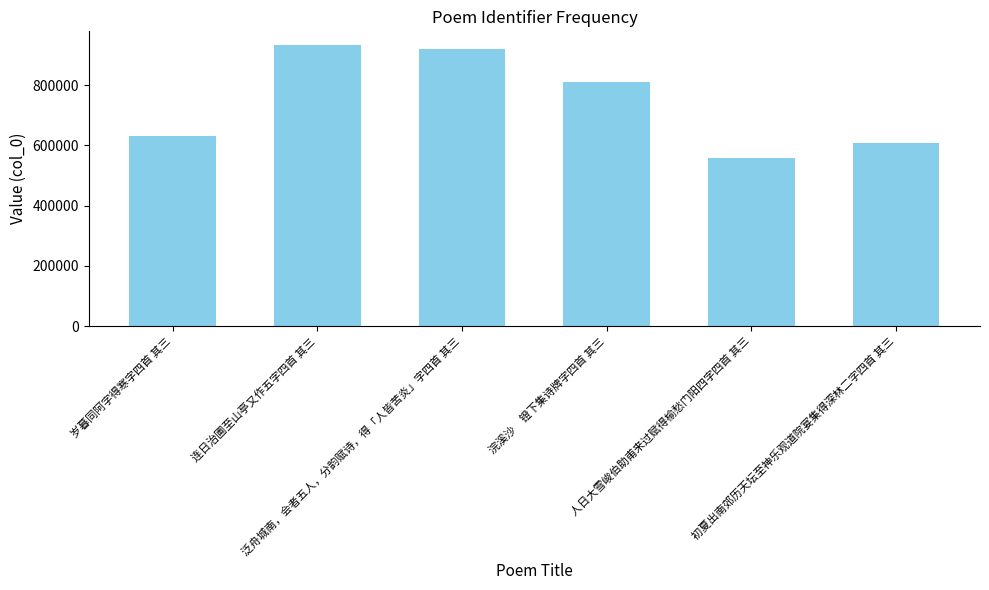

Is it true that the value at 人日大雪峻伯助甫来过赋得榆愁门阳四字四首 其三 is 738890?

False